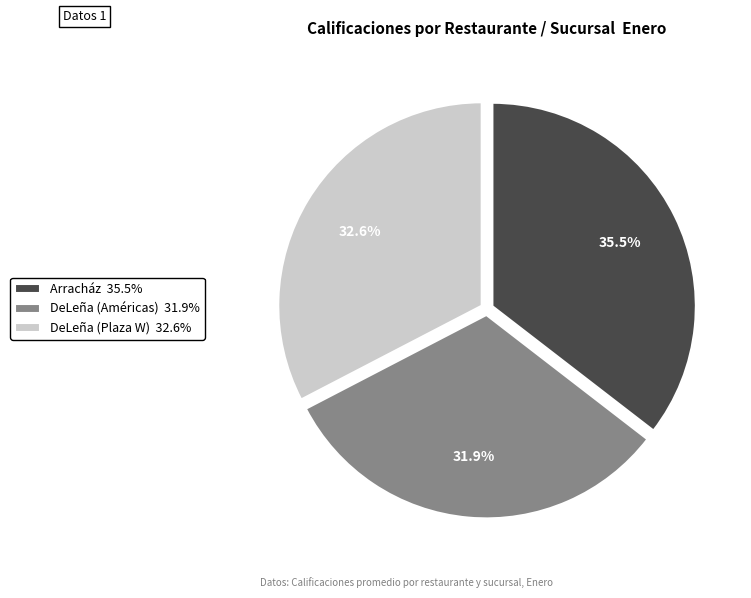

Which slice is the largest?

Arracház